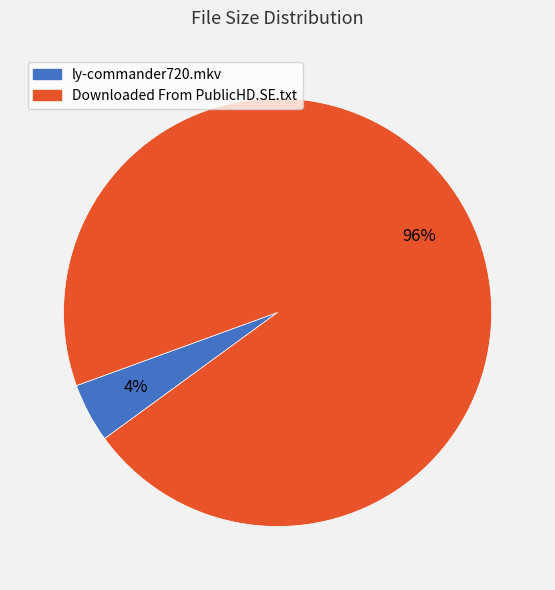

Which has a higher value, ly-commander720.mkv or Downloaded From PublicHD.SE.txt?

Downloaded From PublicHD.SE.txt